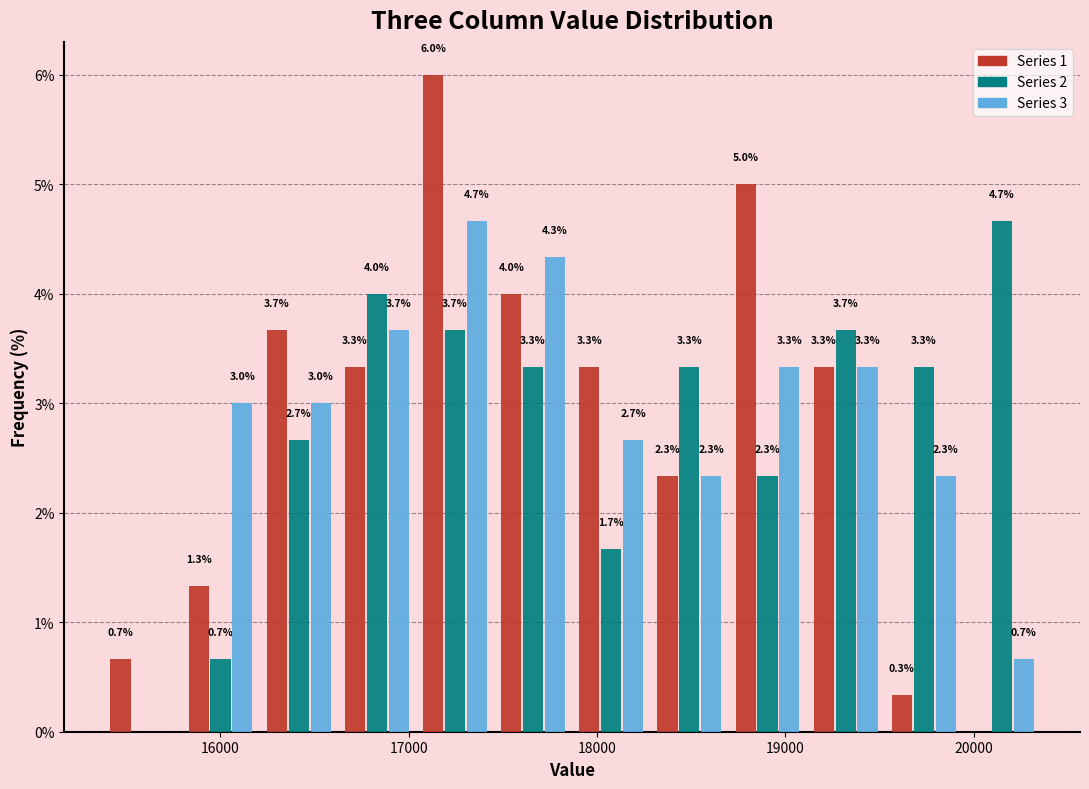

In the Series 3 series, which range on the x-axis has the tallest bar?

17000 to 17500